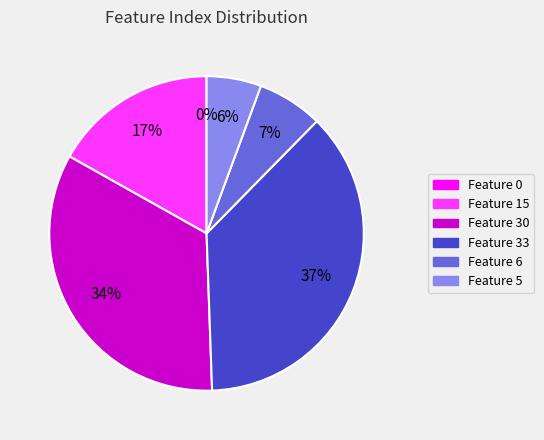

What is the change in value from Feature 15 to Feature 5?

-10